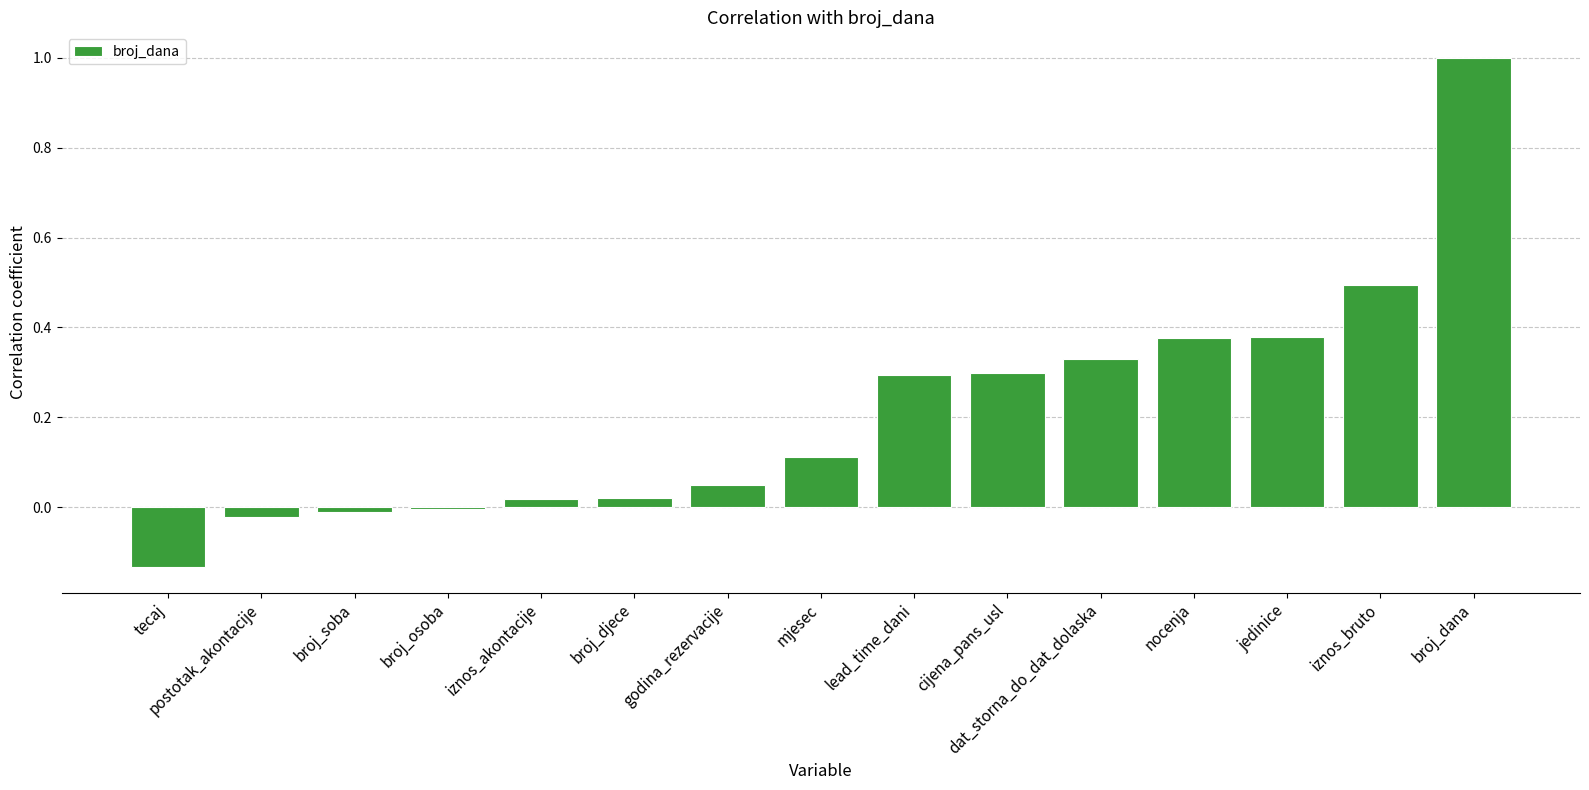

Are the bars horizontal?

No